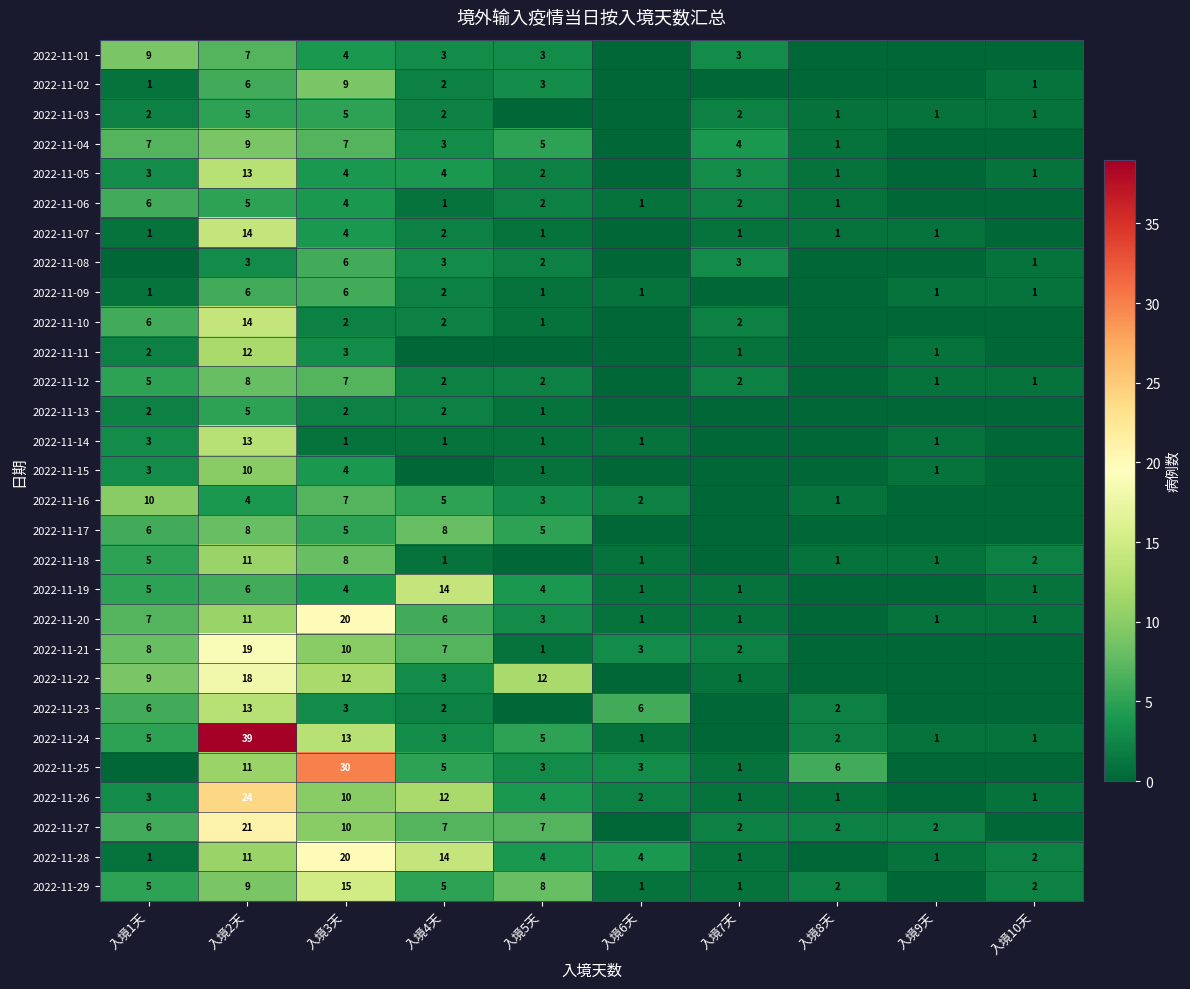

True or false: 2022-11-09 has a value of 1 at 入境4天.

False